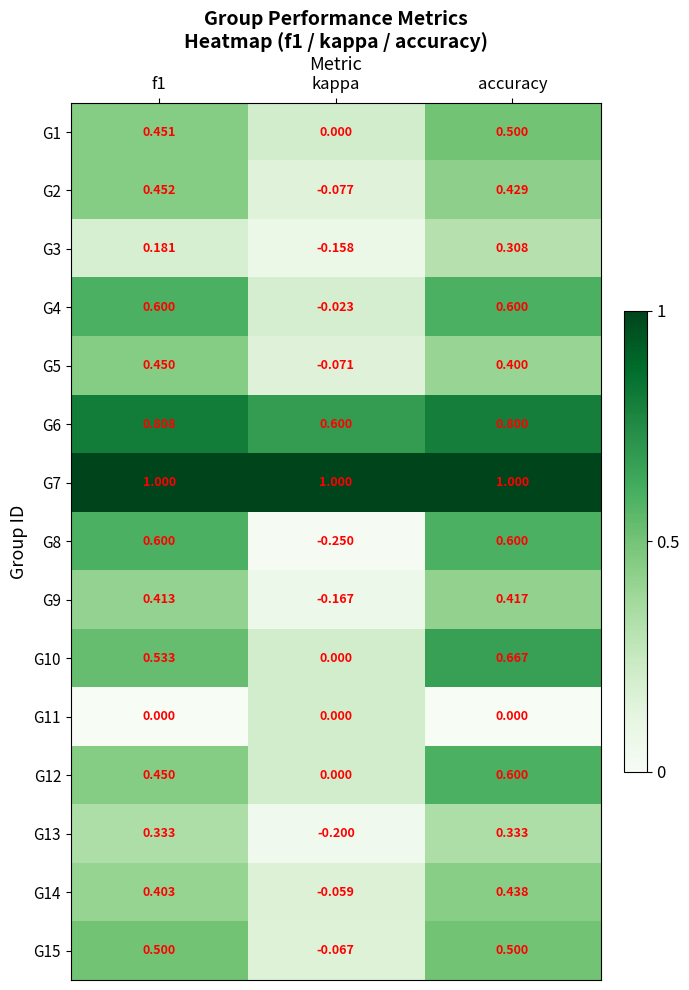

At which label is G9 closest to 0?

kappa